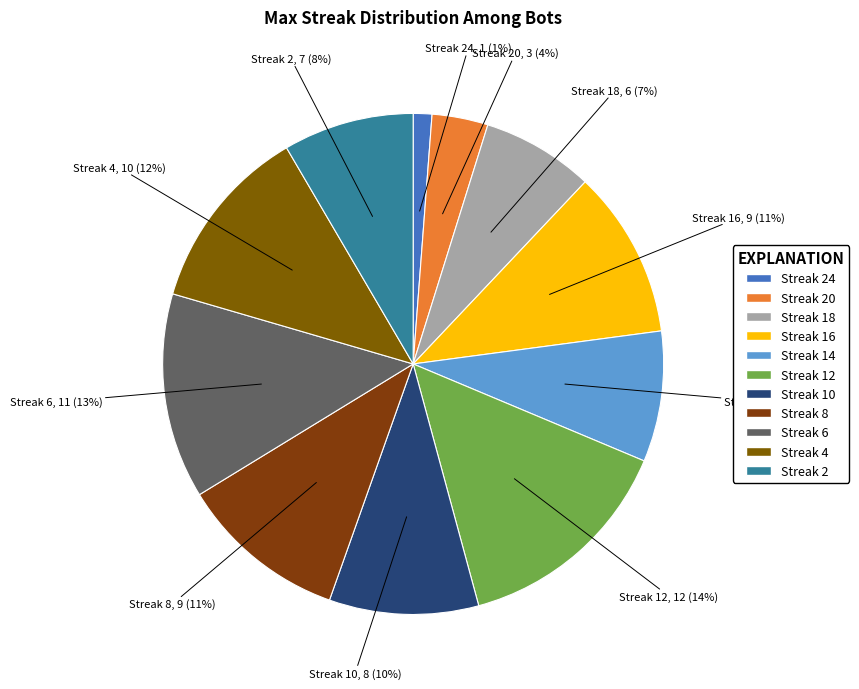

To the nearest percent, what is the difference between the largest and smallest slice percentages?

13%